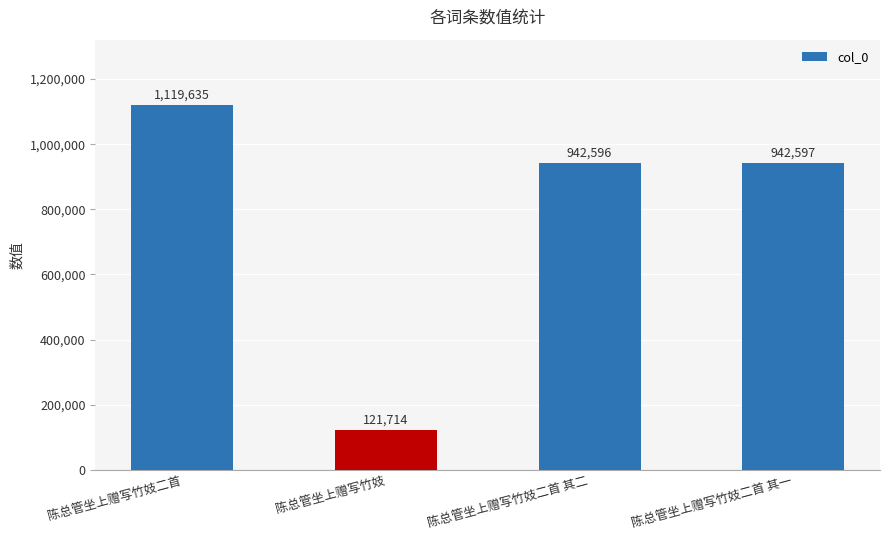

Which has a higher value, 陈总管坐上赠写竹妓二首 其一 or 陈总管坐上赠写竹妓二首 其二?

陈总管坐上赠写竹妓二首 其一